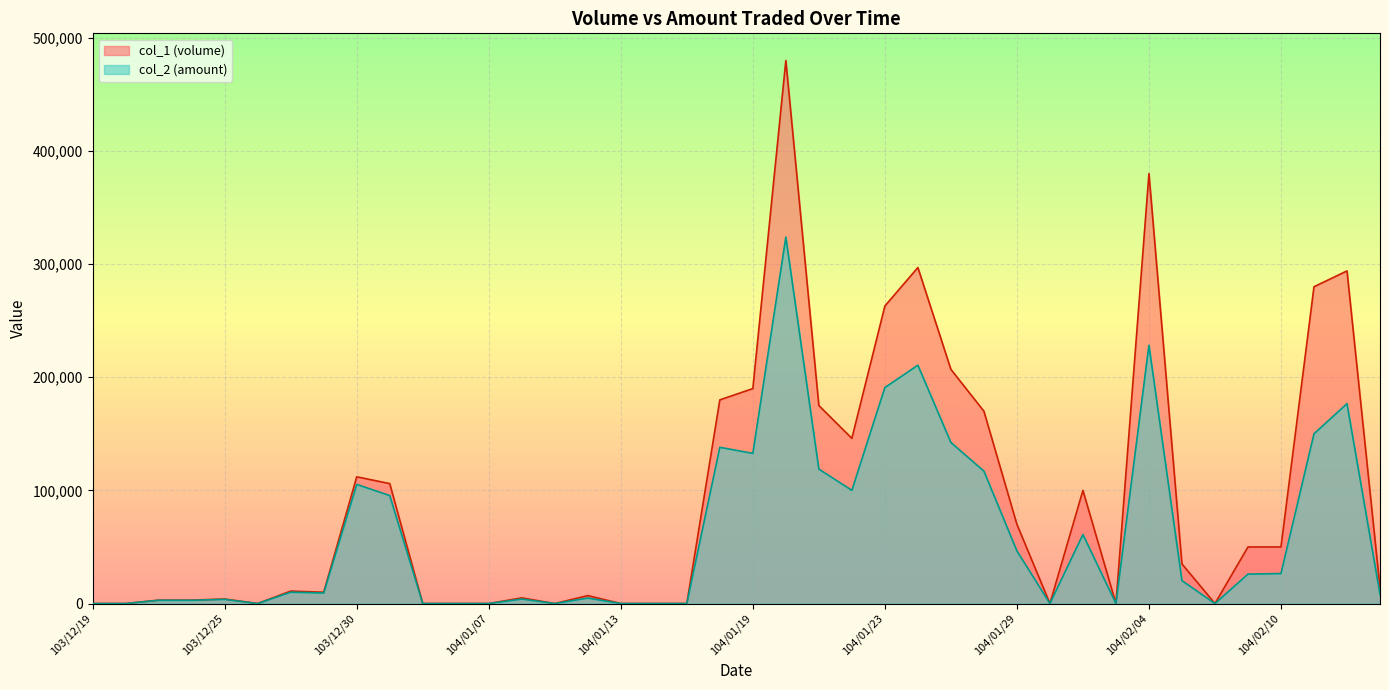

Reading left to right, what are all the values shown in this chart?

col_1 line: 0	0	3000	3000	4000	0	11000	10000	112000	106000	0	0	0	5000	0	7000	0	0	0	180000	190000	480000	175000	146000	263000	297000	207000	170000	70000	0	100000	0	380000	35000	0	50000	50000	280000	294000	14000
col_2 line: 0	0	2880	2850	3680	0	10010	9300	105280	95460	0	0	0	3950	0	4850	0	0	0	138100	132700	323900	118800	100040	190860	210670	142360	117050	46550	0	61000	0	228300	20250	0	26000	26500	150000	176680	8220